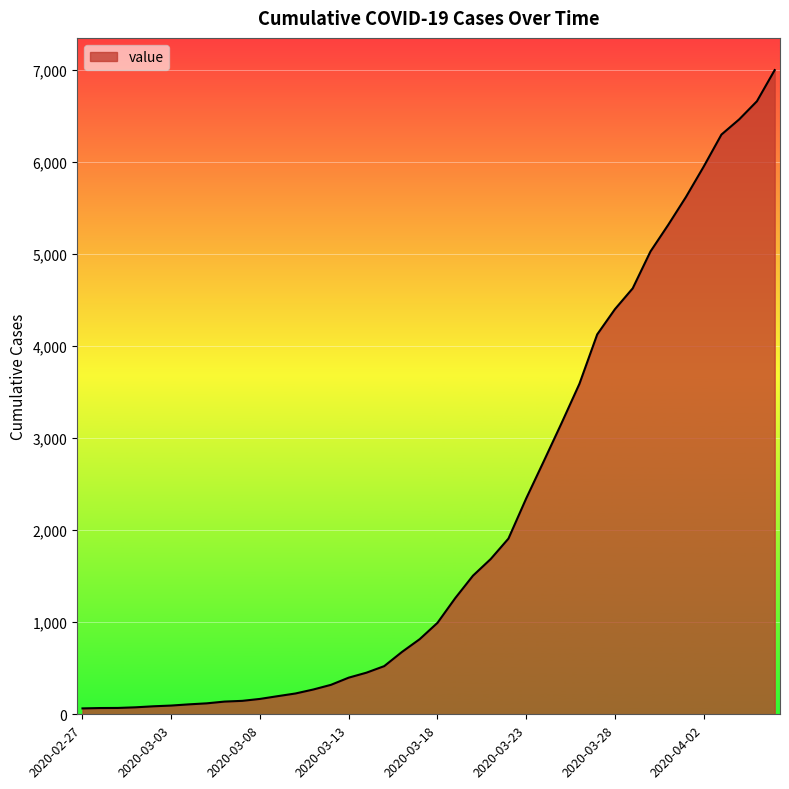

What is the difference between the maximum and minimum values?

6931